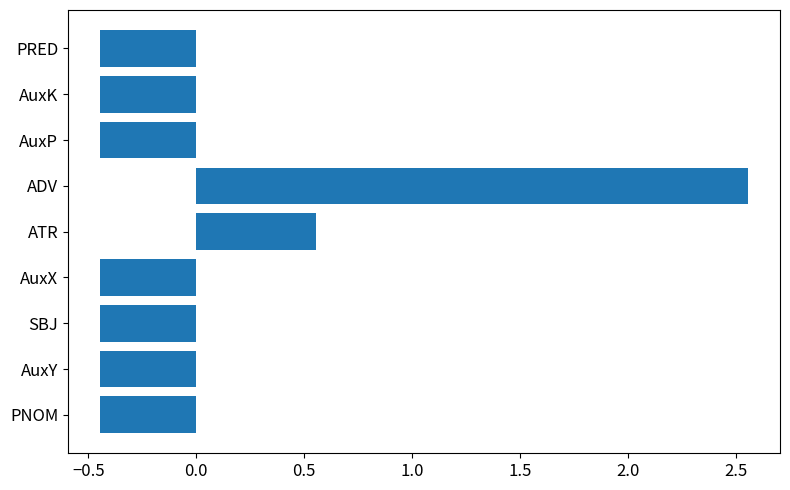

How many values are below zero?

7